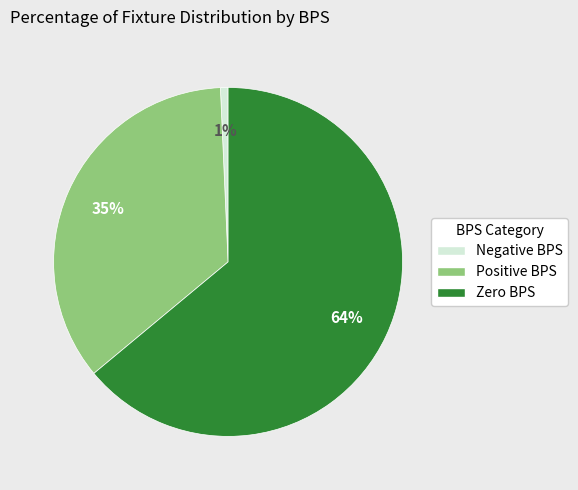

Is there any slice that represents more than half of the pie?

Yes